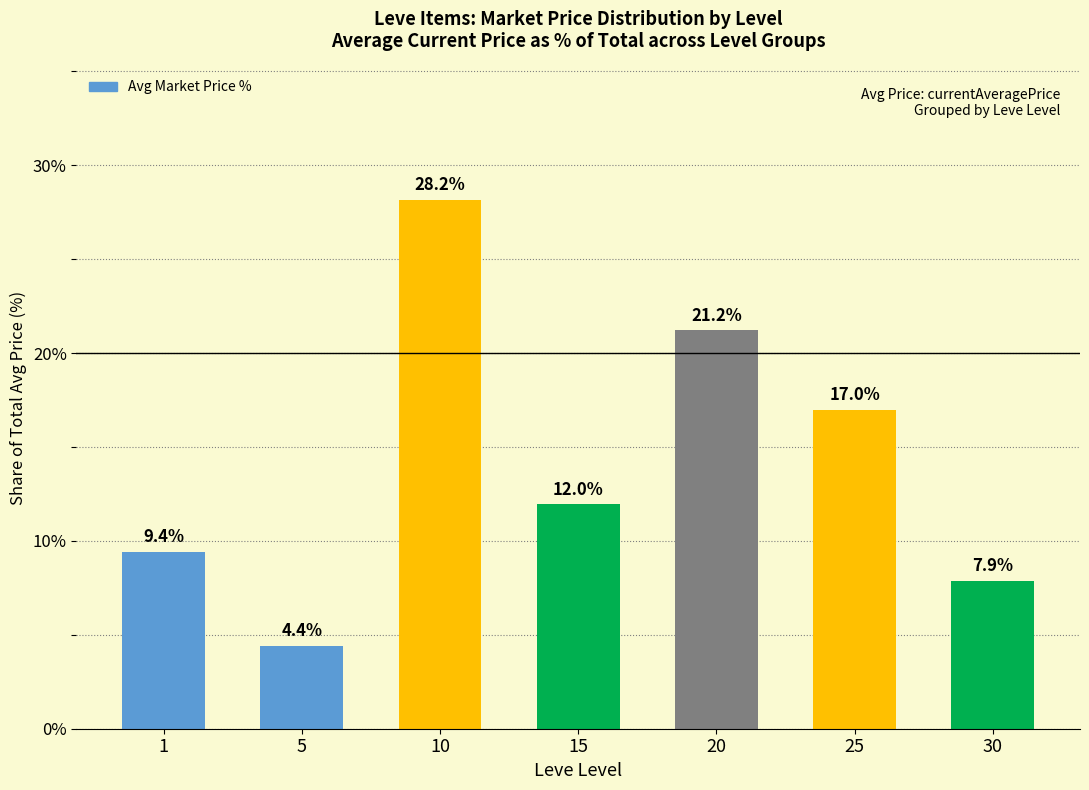

The chart shows a value of 17.0 at 25. True or false?

True